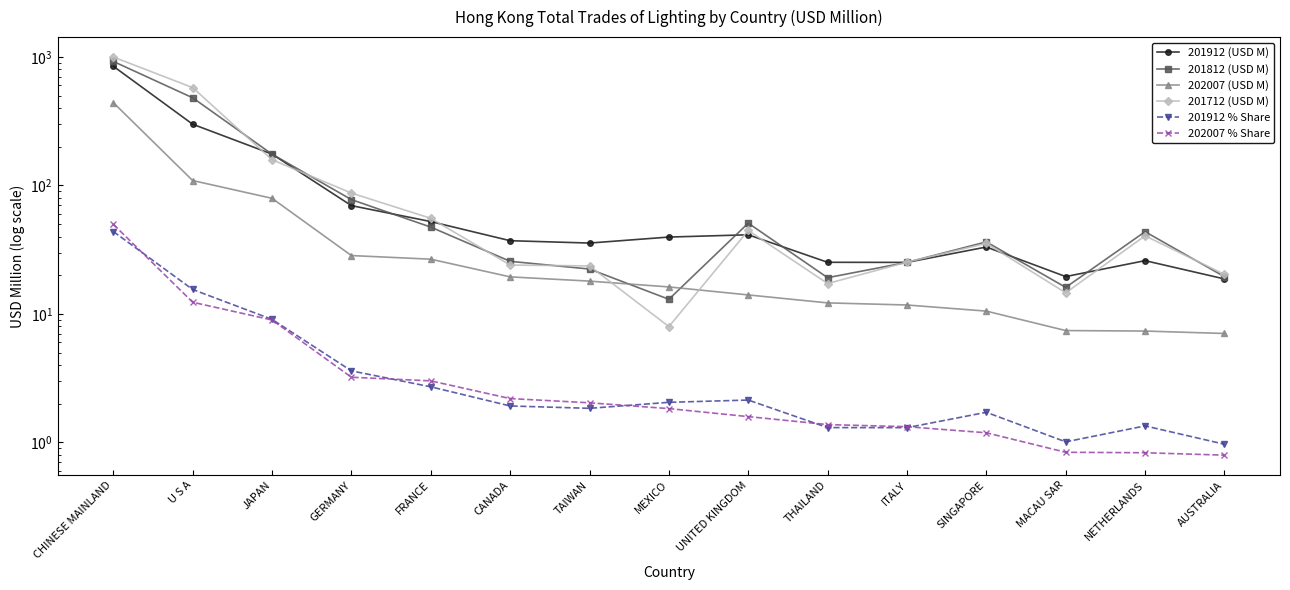

Between UNITED KINGDOM and THAILAND, which series saw the biggest shift?

201812 (USD M)